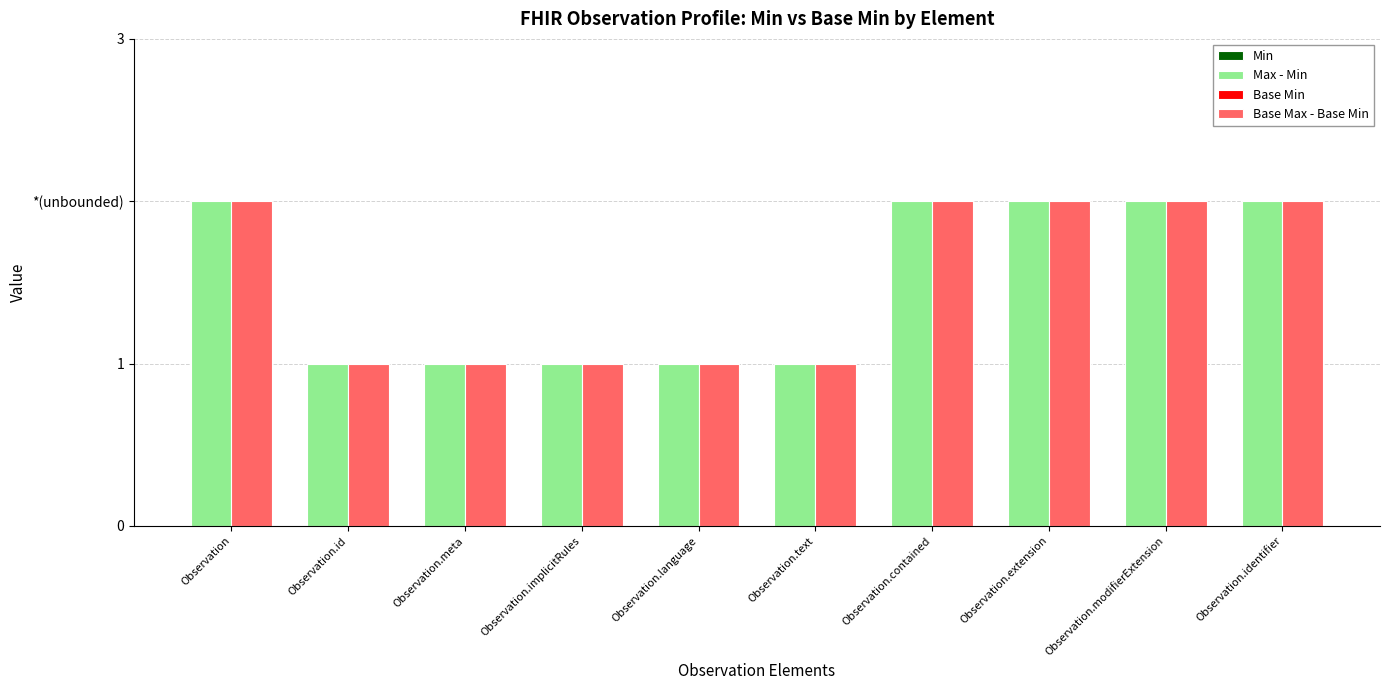

Reading left to right, list all the values displayed in this chart.

Min: 0	0	0	0	0	0	0	0	0	0
Max - Min: 2	1	1	1	1	1	2	2	2	2
Base Min: 0	0	0	0	0	0	0	0	0	0
Base Max - Base Min: 2	1	1	1	1	1	2	2	2	2